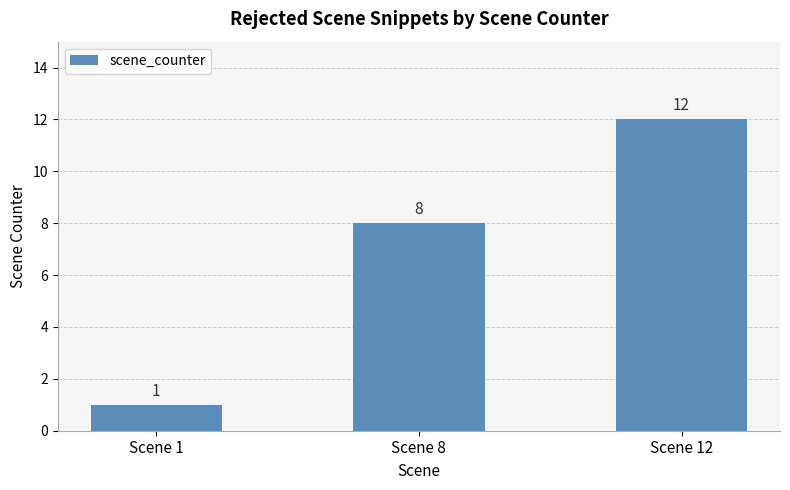

Is it true that the value at Scene 12 is 18?

False